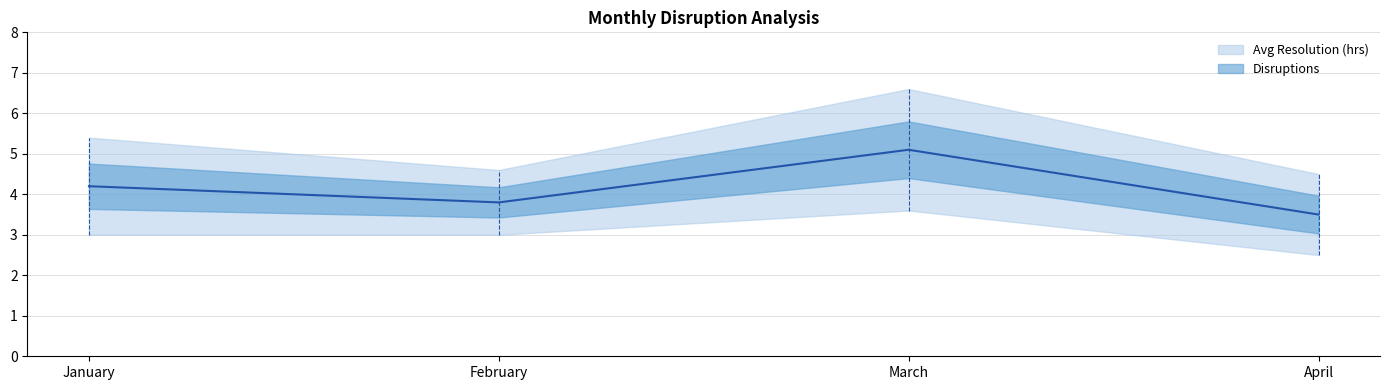

What is the smallest value displayed?

3.5